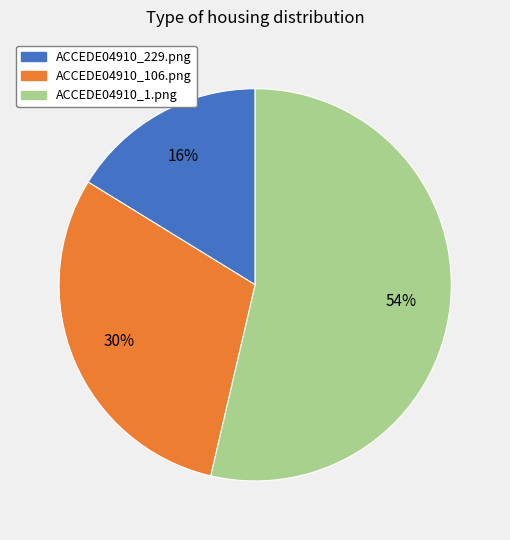

Do ACCEDE04910_106.png and ACCEDE04910_1.png together represent more than half of the pie?

Yes